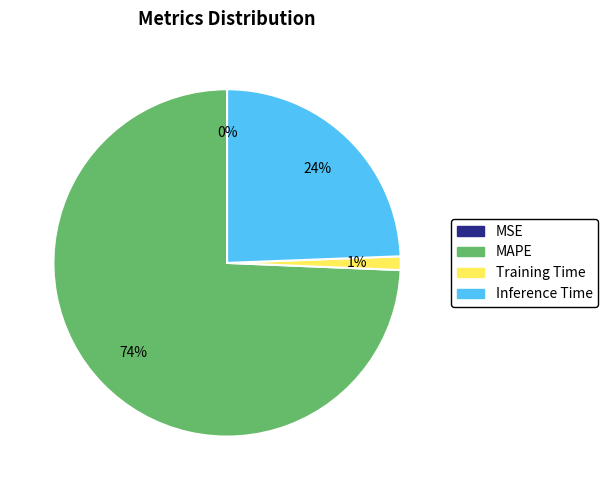

What is the largest slice in the pie chart?

MAPE